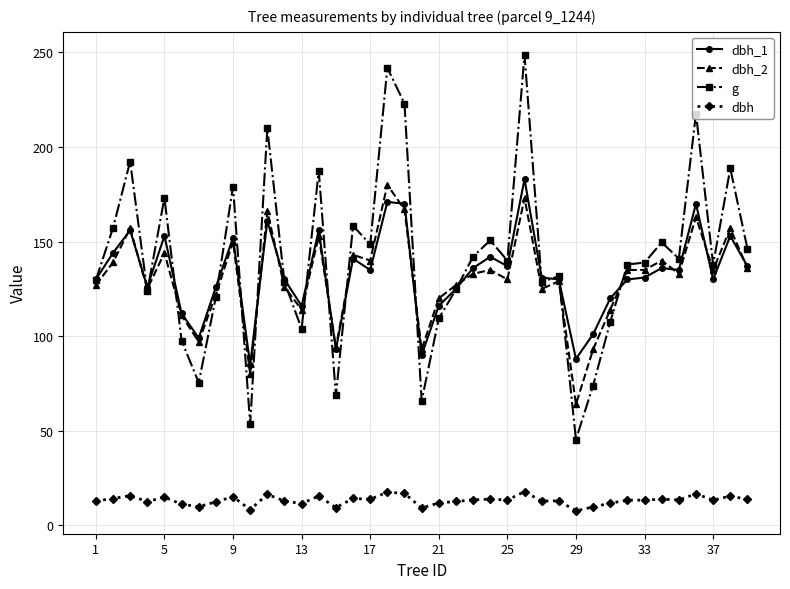

True or false: dbh and dbh_2 intersect in this chart.

False